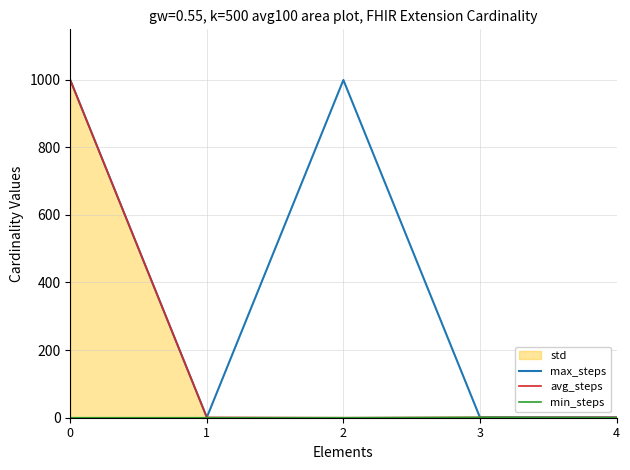

The min_steps series shows 1 at 3. True or false?

False